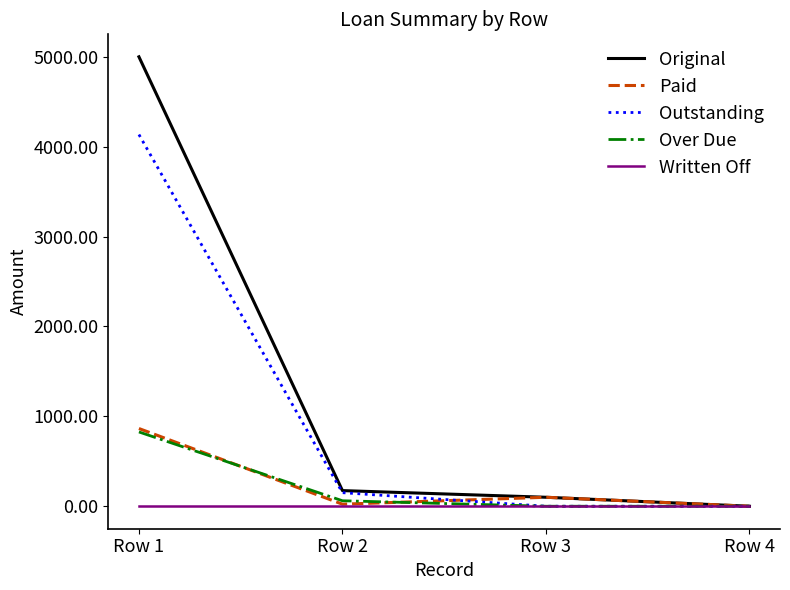

What are all the series names shown in the legend?

Original, Paid, Outstanding, Over Due, Written Off